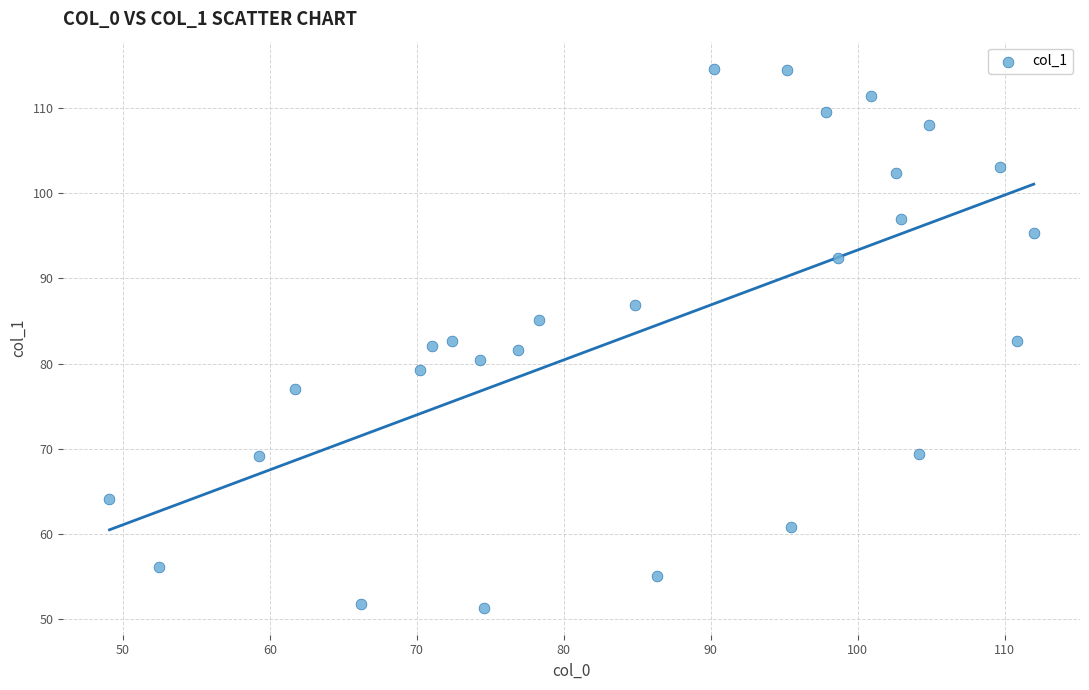

What is the range of X values (max minus min)?

62.9